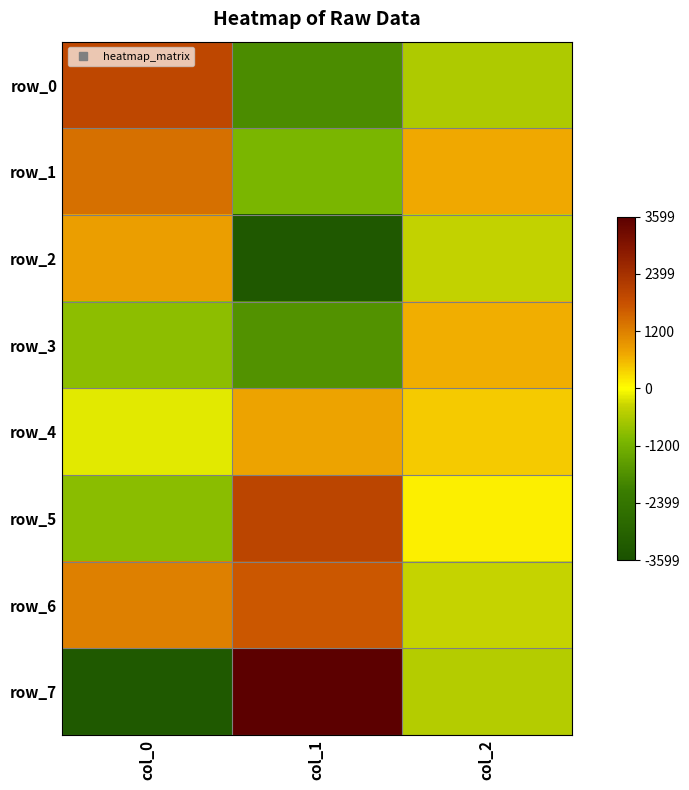

What is the lowest value of the row_2 series?

-3352.9